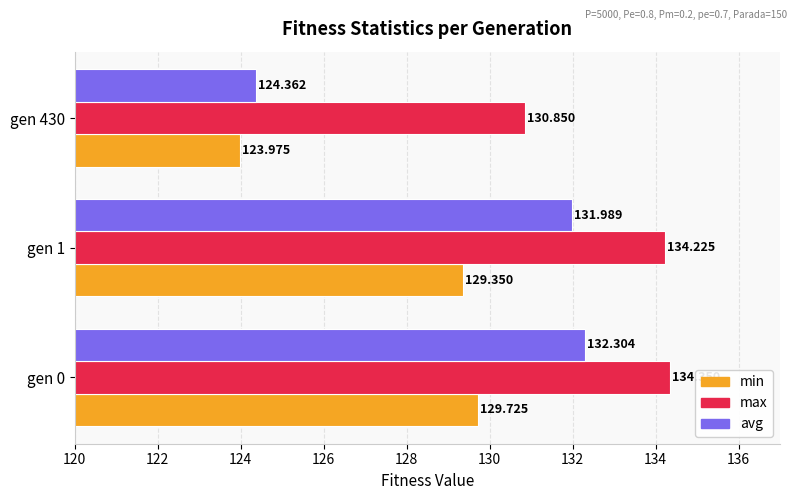

Rank the series by their average value, from lowest to highest.

min, avg, max